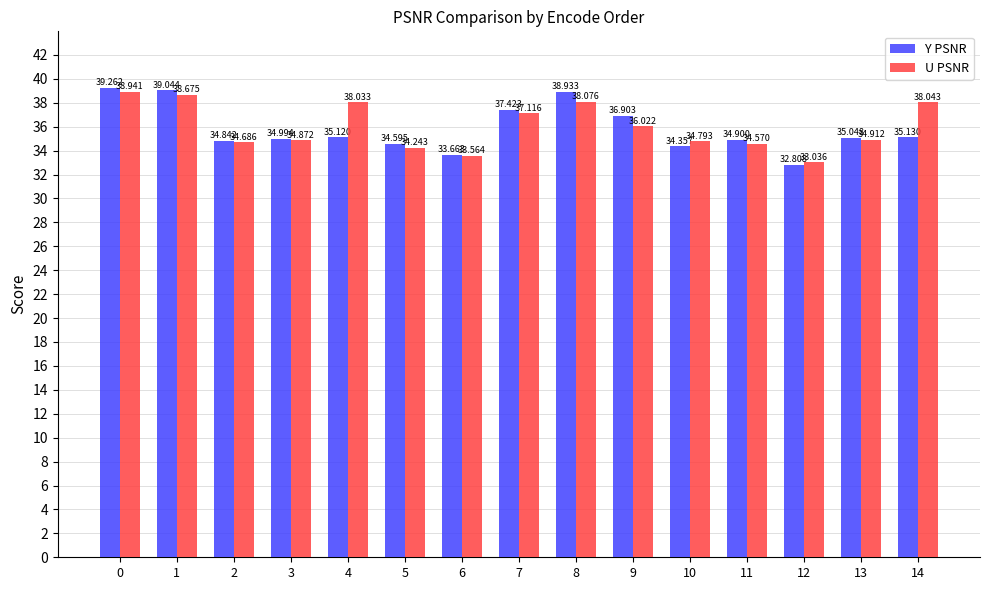

How many groups of bars are there?

15